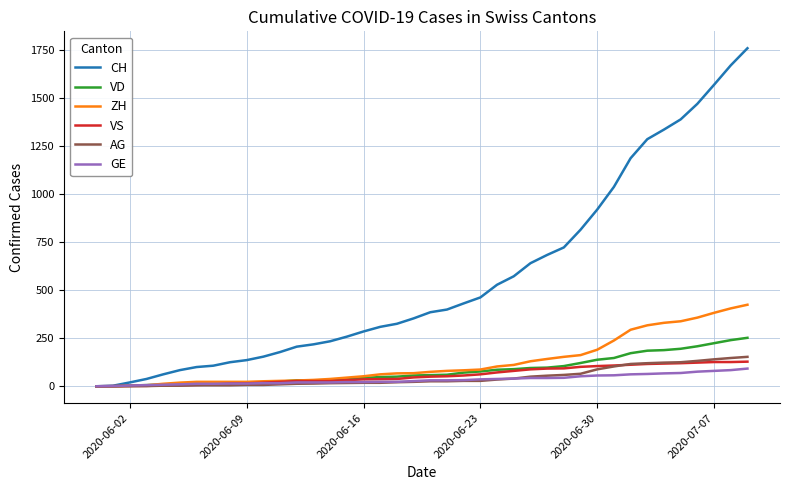

Which series has the largest range (max minus min)?

CH